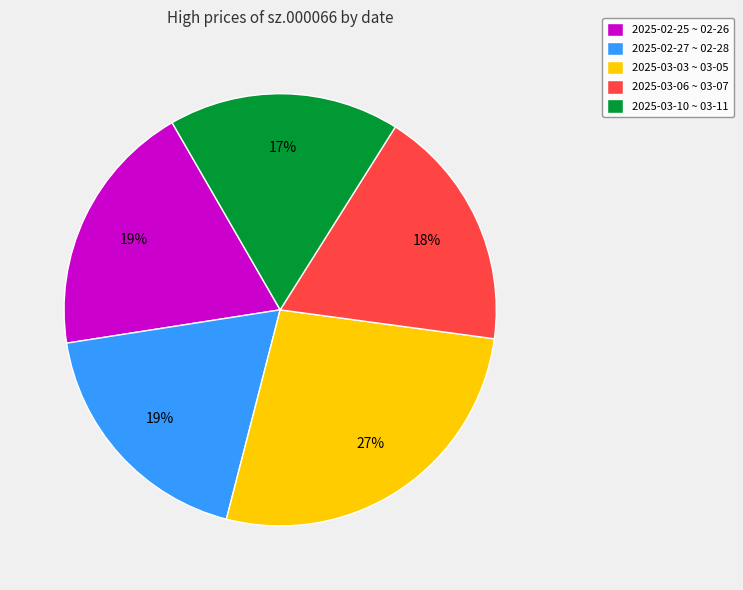

Count the number of slices in the pie.

5